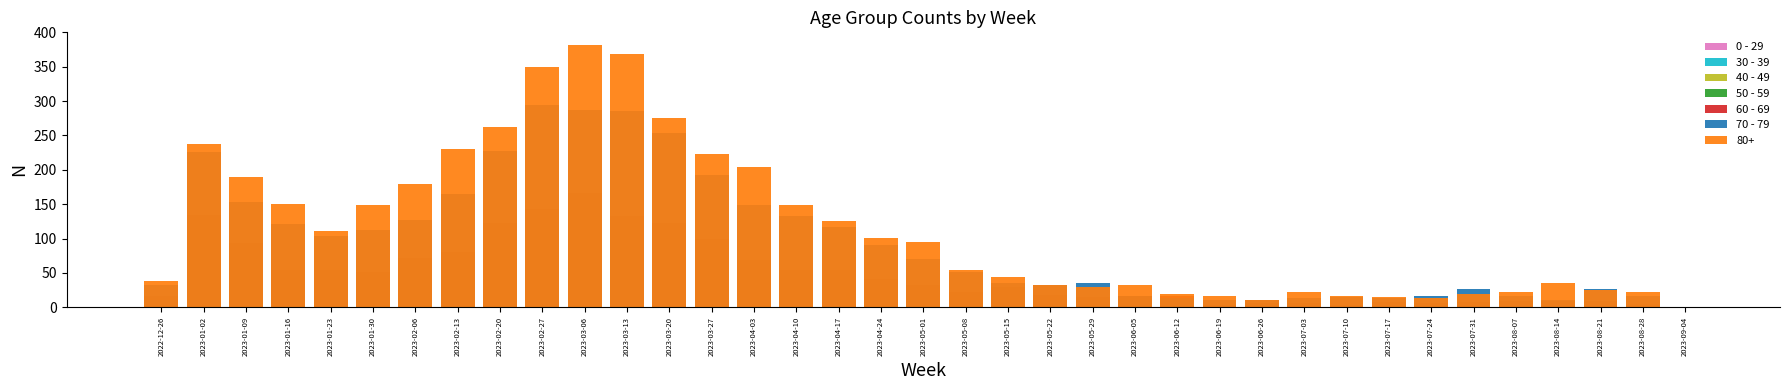

What is the difference between the highest and lowest values at 2023-01-23?

98